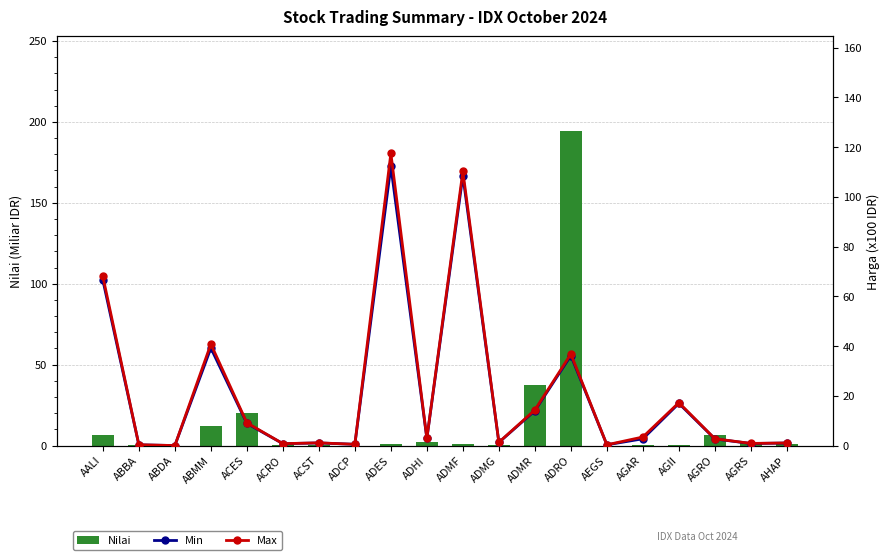

Is it true that Min equals 2.7 at AGRO?

True